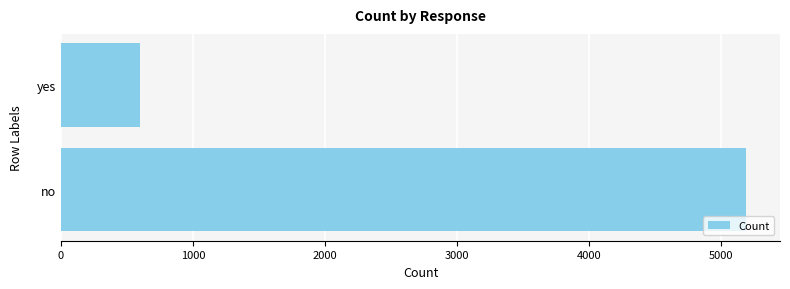

The chart shows a value of 122 at yes. True or false?

False